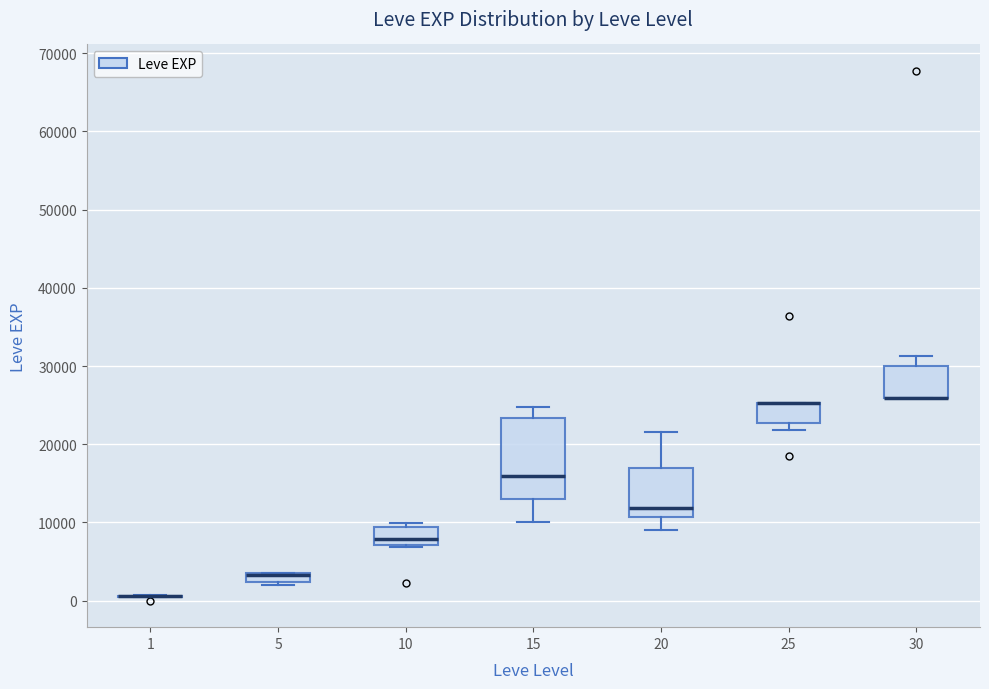

Comparing the boxes themselves (not the whiskers), which one is the tallest?

15